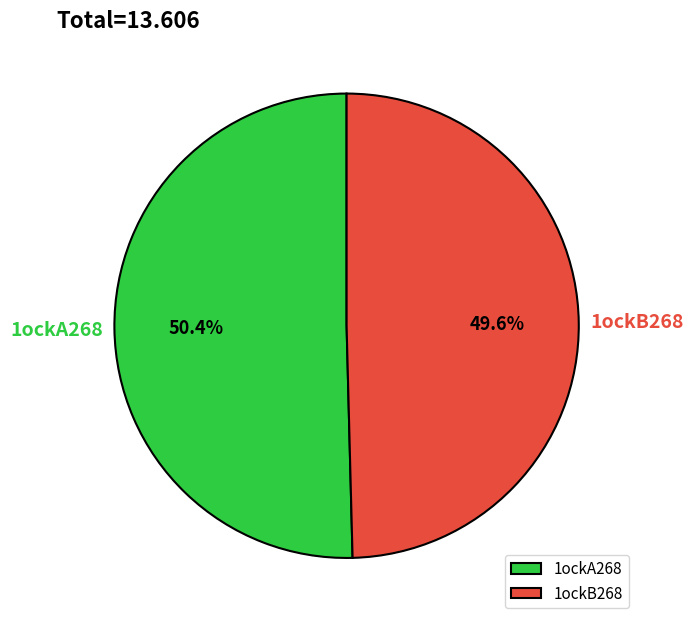

Which has a higher value, 1ockB268 or 1ockA268?

1ockA268